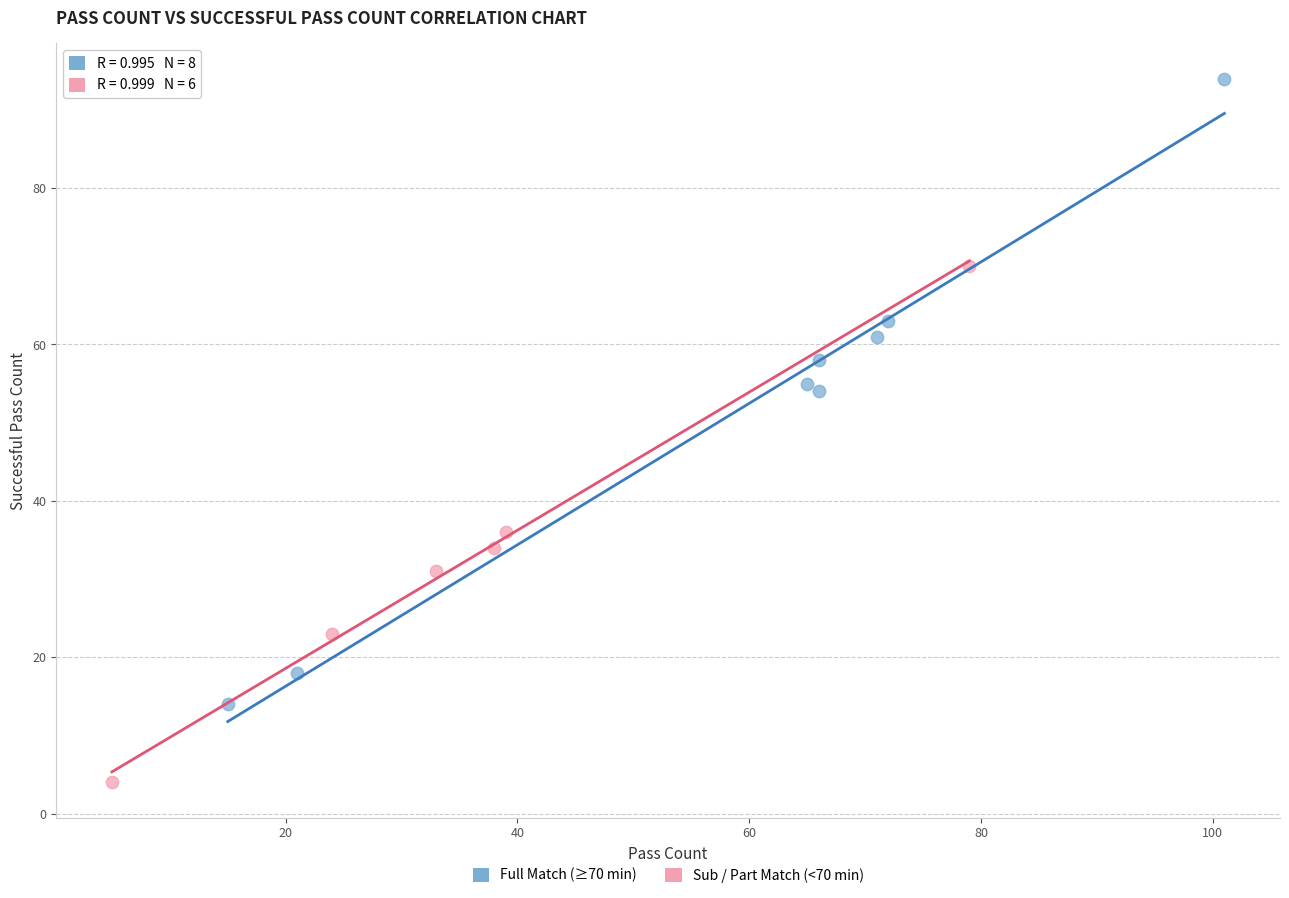

Which series contains the highest Y value?

Full Match (≥70 min)